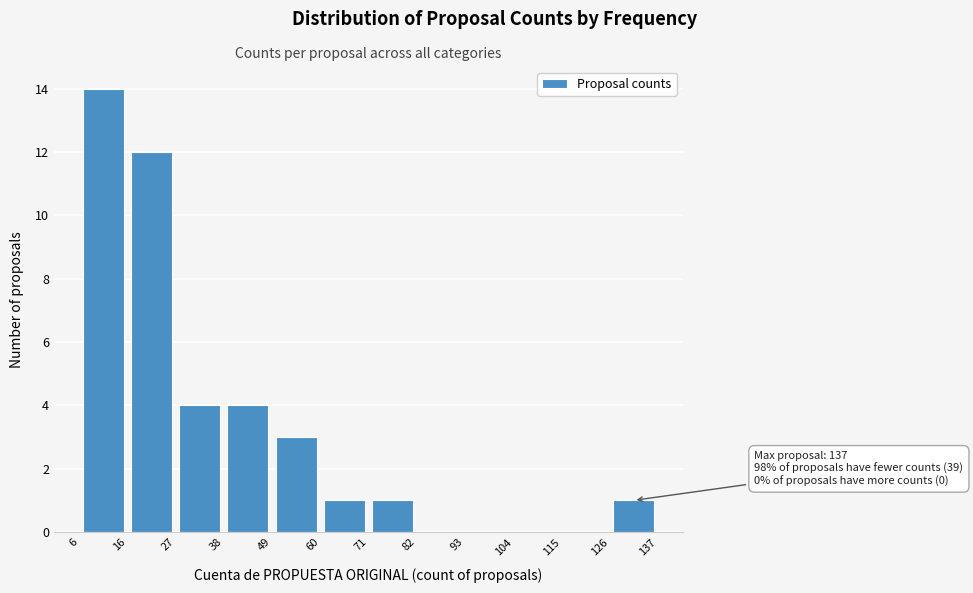

Which range on the x-axis has the tallest bar?

6 to 16